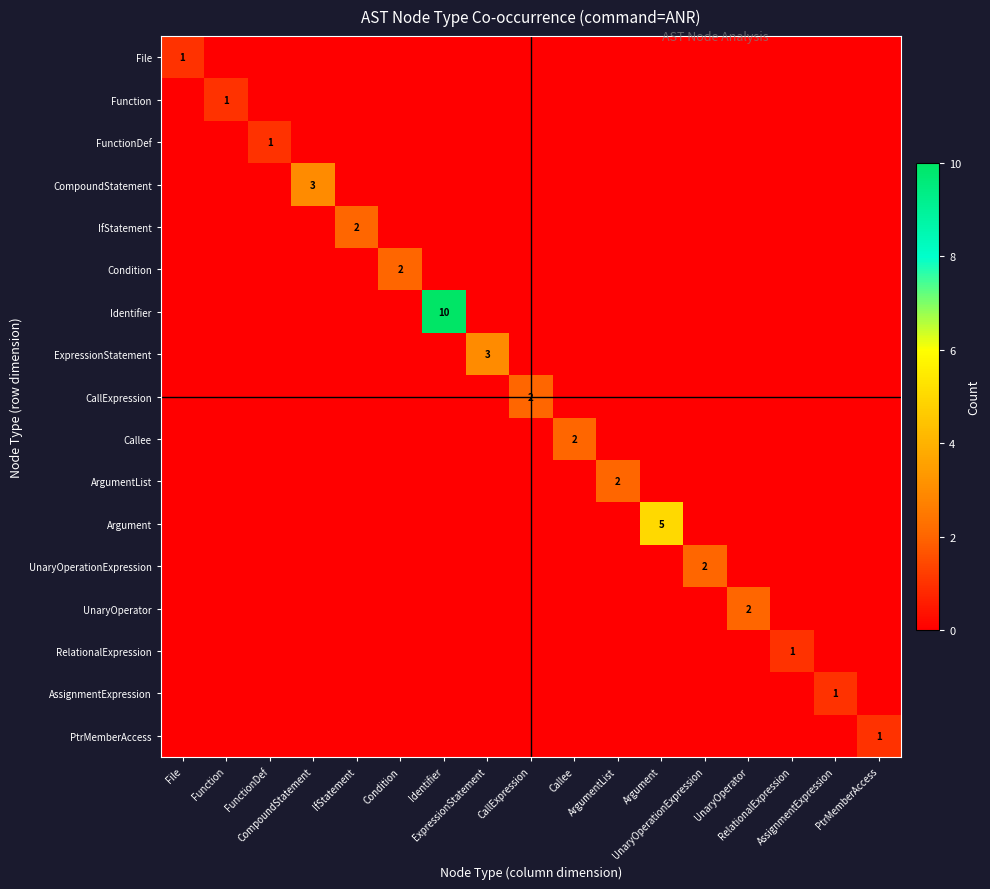

Count the Callee values in the range 0 to 1.

16